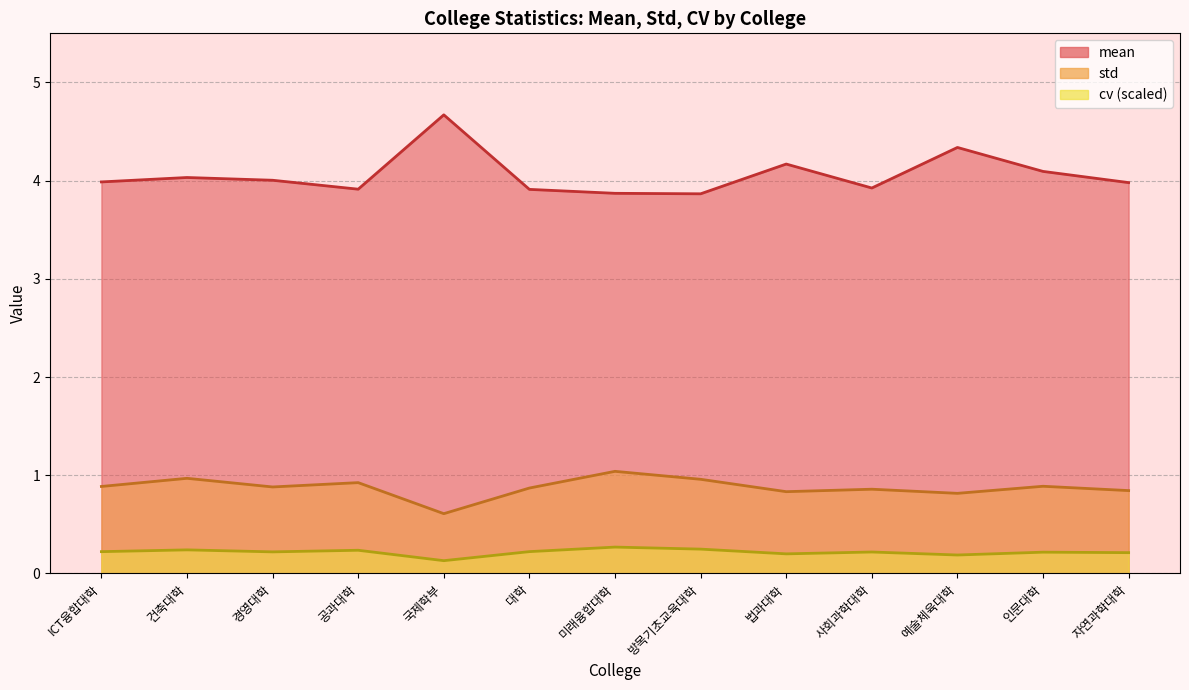

What is the difference between the maximum and minimum values in the std series?

0.4